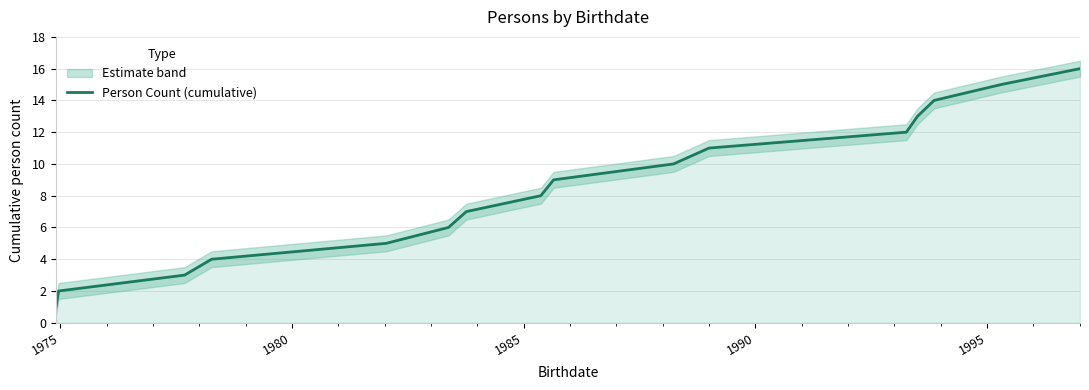

How many data points are less than 9?

8